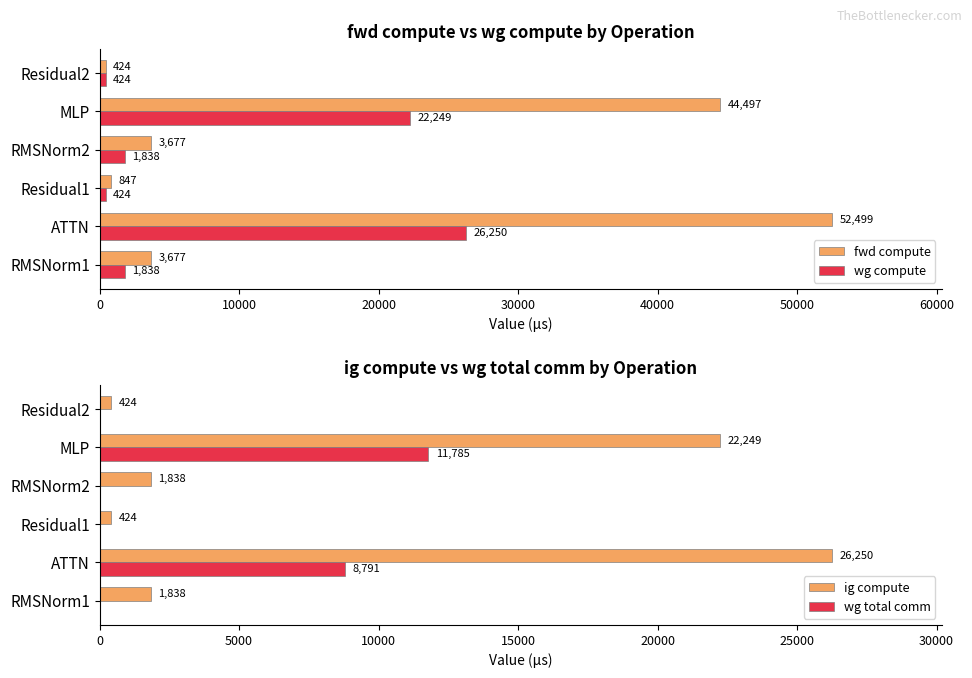

Which series has the widest spread of values?

fwd compute